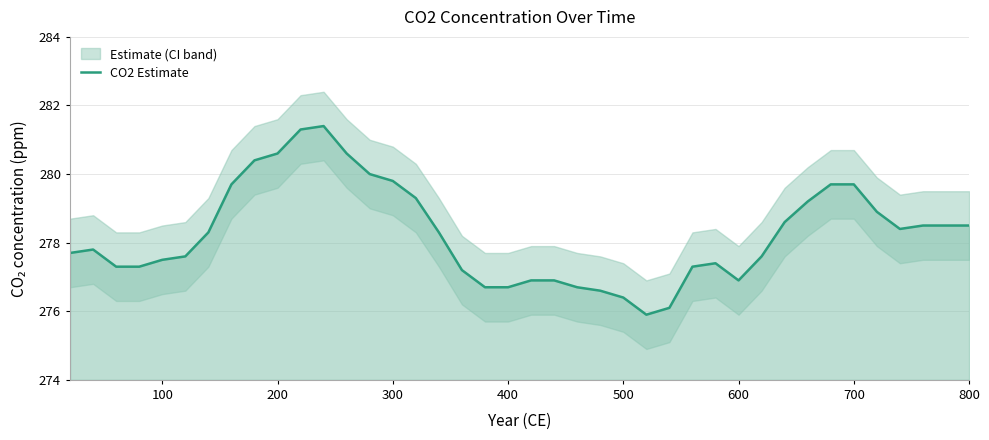

Does the chart display data point markers on the line(s)?

No